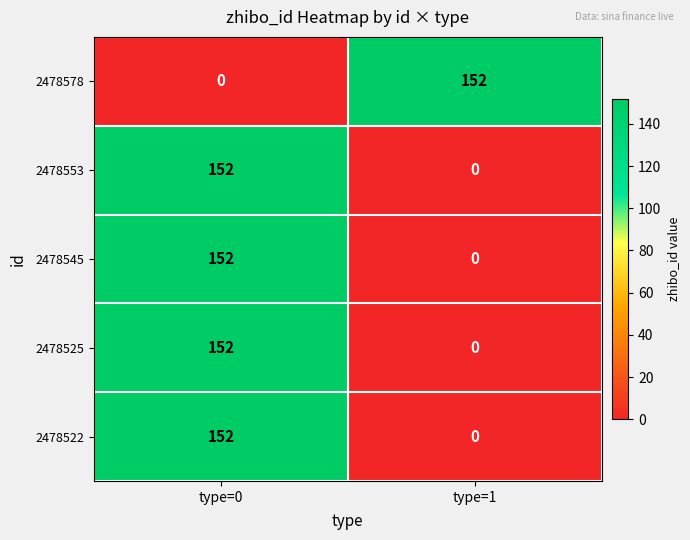

Which category has the lowest value in the 2478522 series?

type=1